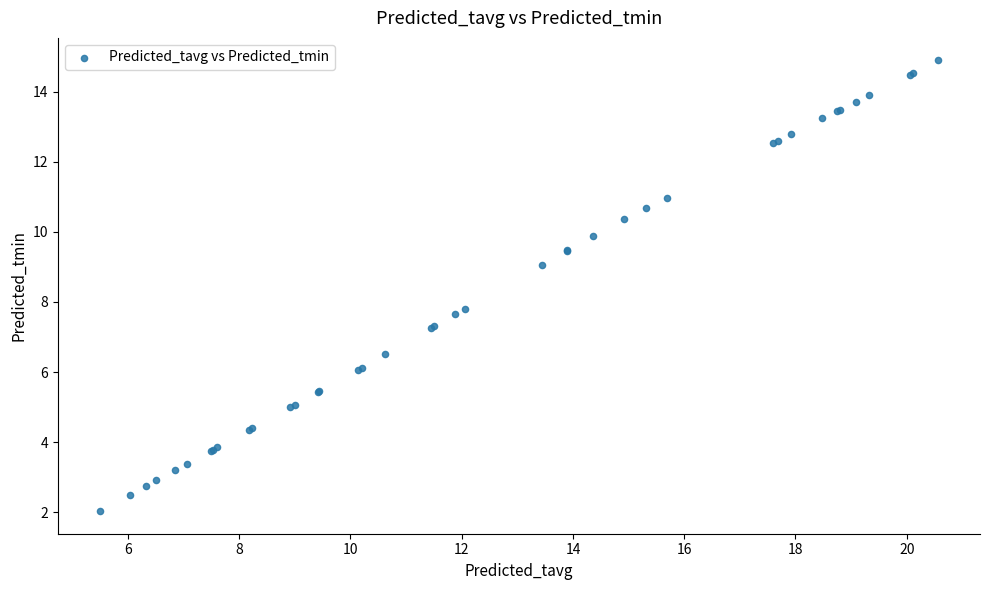

What Y value in the scatter plot is closest to 8?

7.8